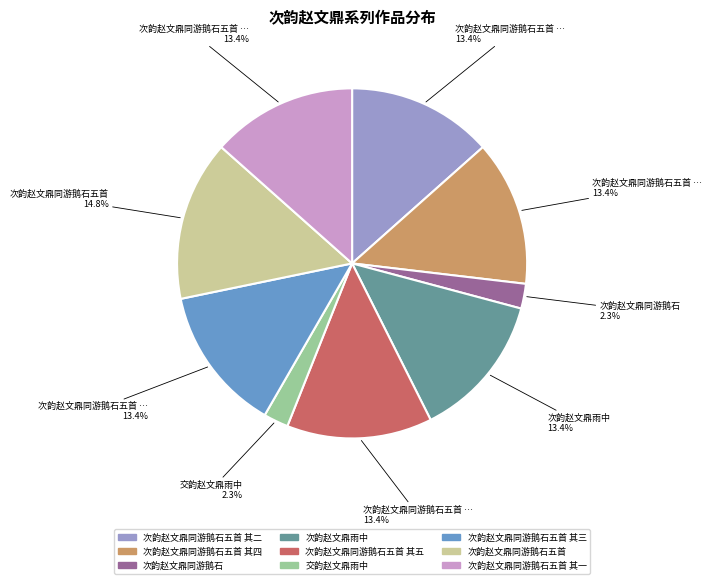

Does 次韵赵文鼎雨中 account for over 50% of the chart?

No